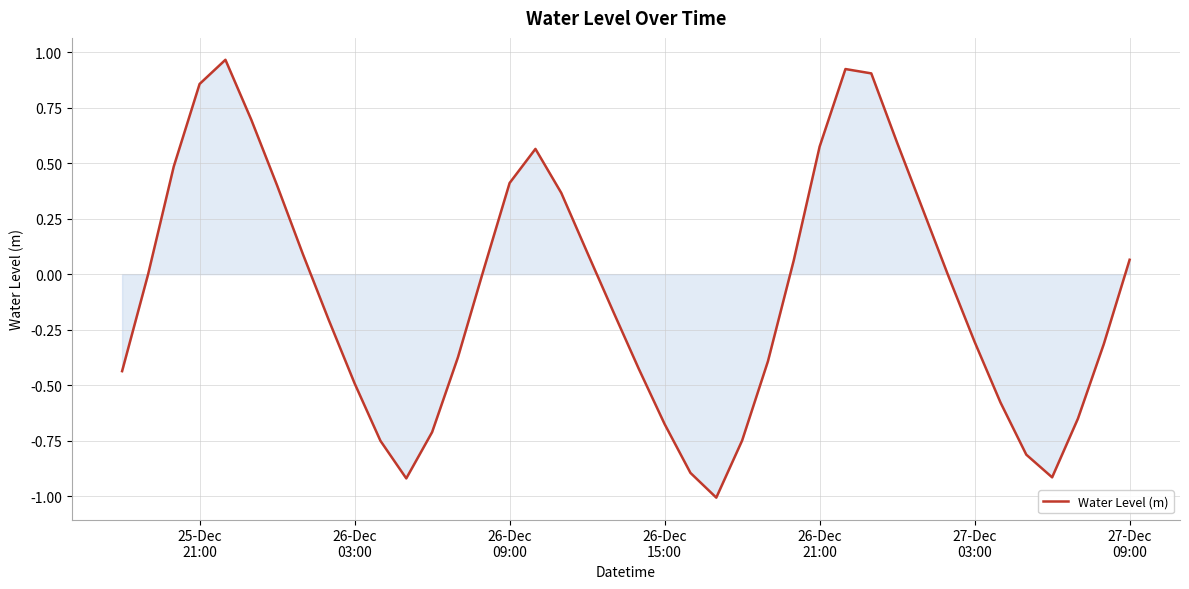

What is the difference between the maximum and minimum values?

2.0